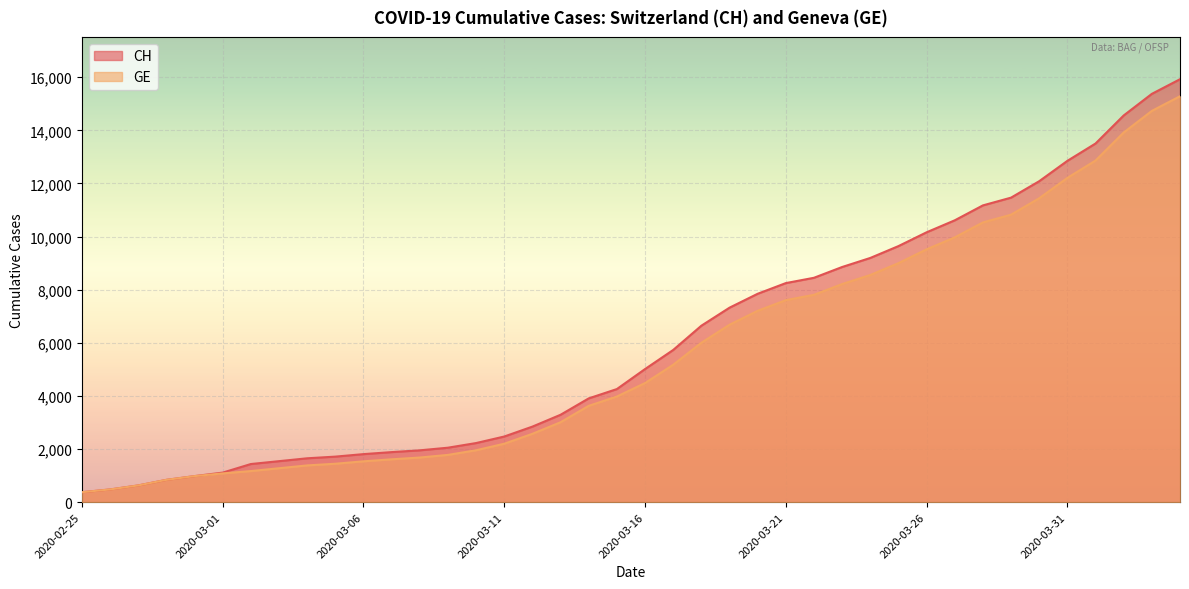

What is the value of the CH point at the 18th from the left?

3291